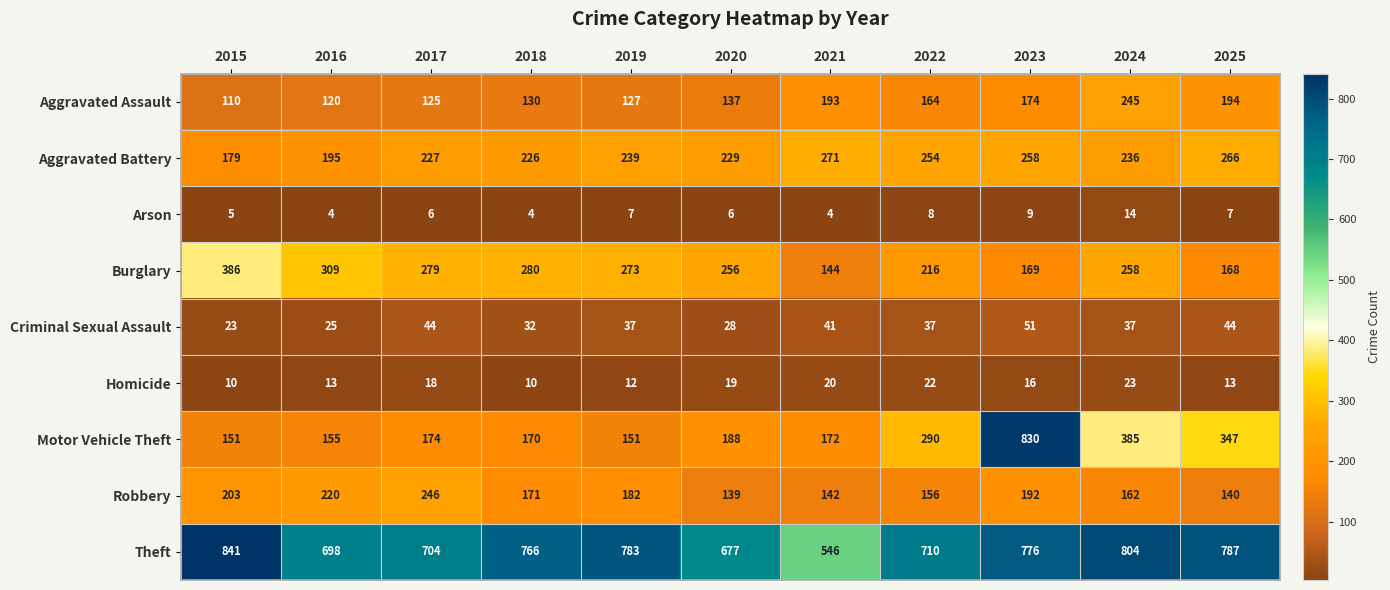

How many categories are shown in the chart?

11